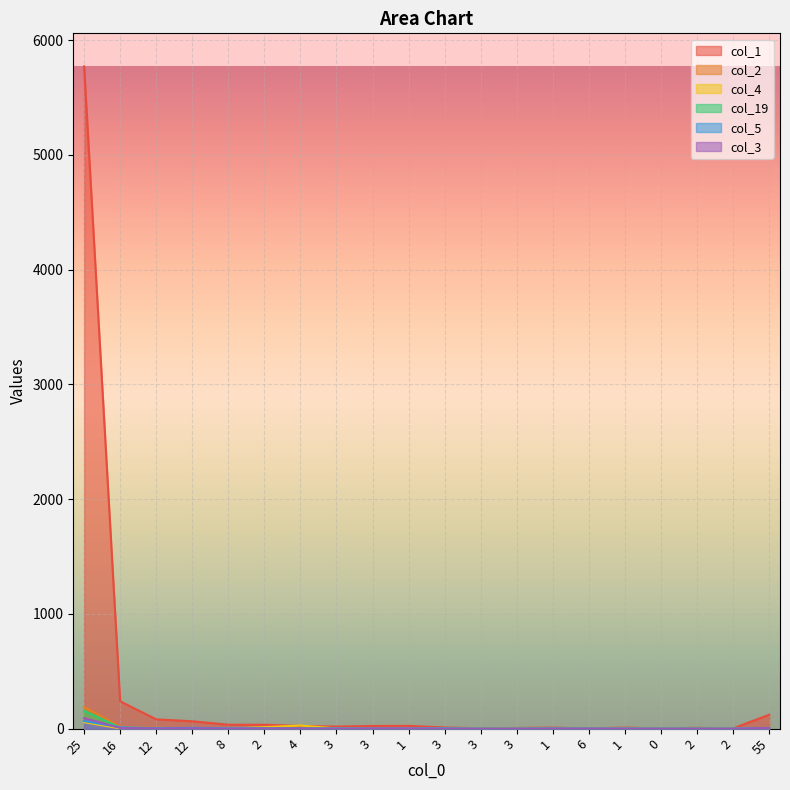

What is the value of the col_1 point at the 13th from the left?

18